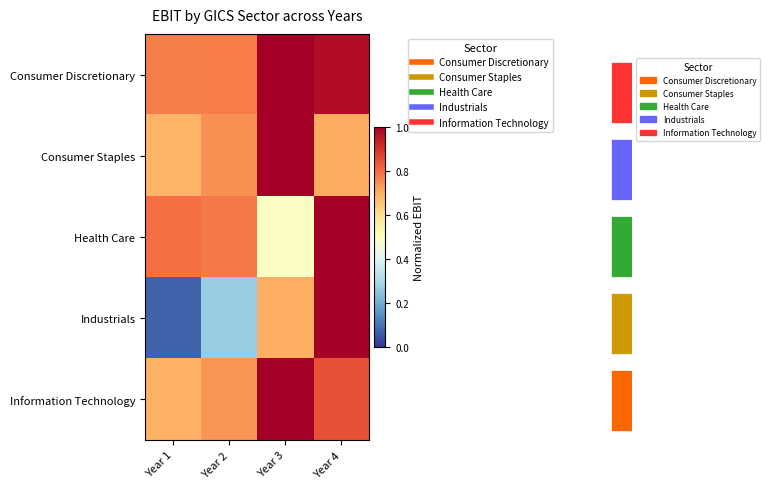

True or false: Information Technology has a value of 0.8 at Year 4.

True